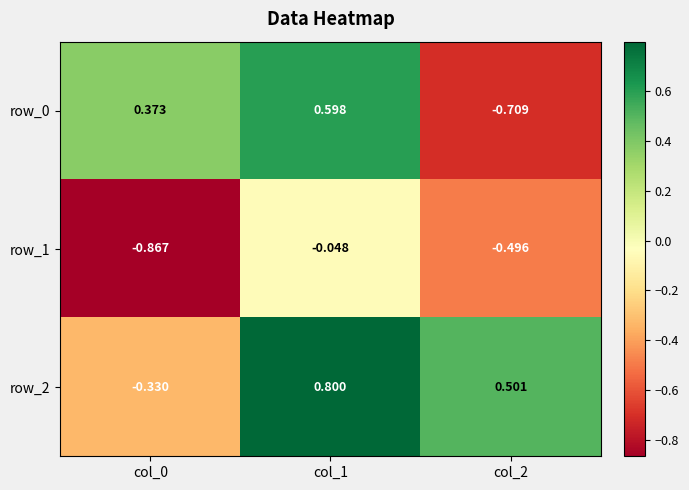

What is the sum of all row_1 values?

-1.4